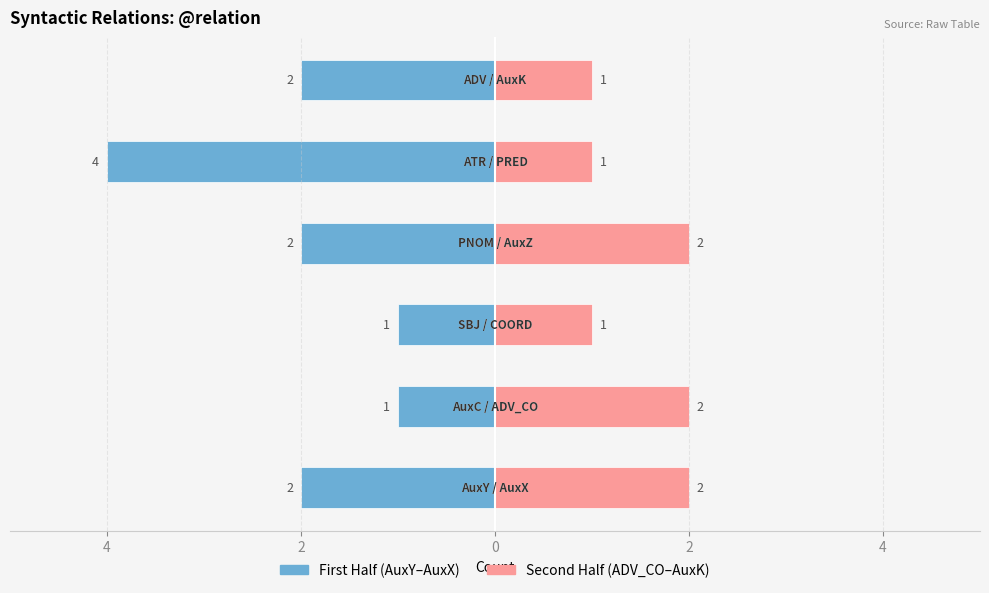

The First Half (AuxY–AuxX) series shows -2 at 2. True or false?

False